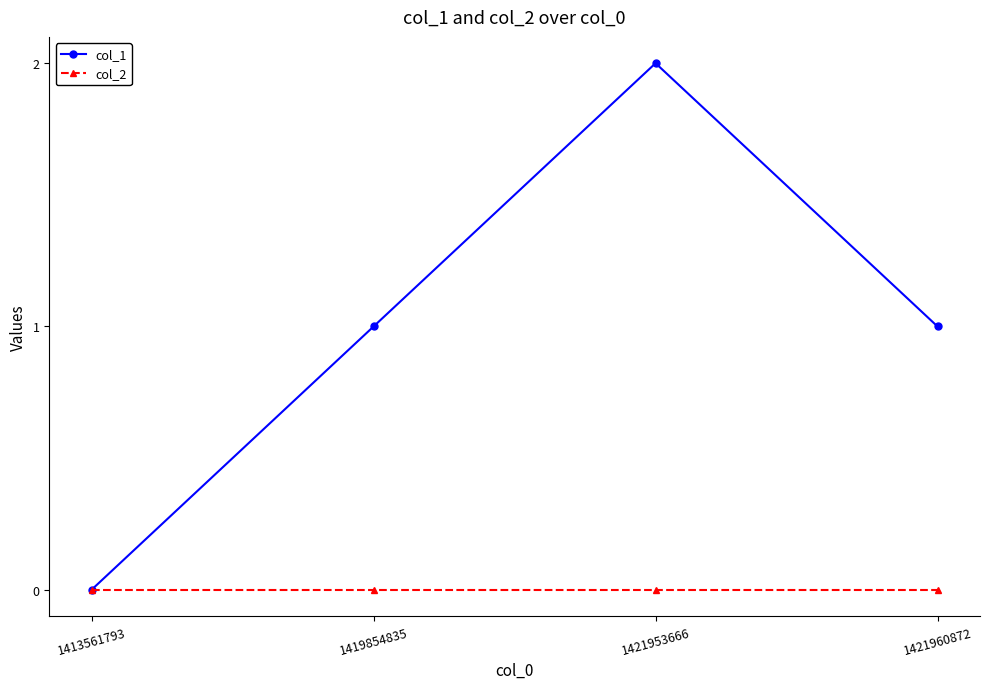

Rank the series at 1421953666 from highest to lowest value.

col_1, col_2